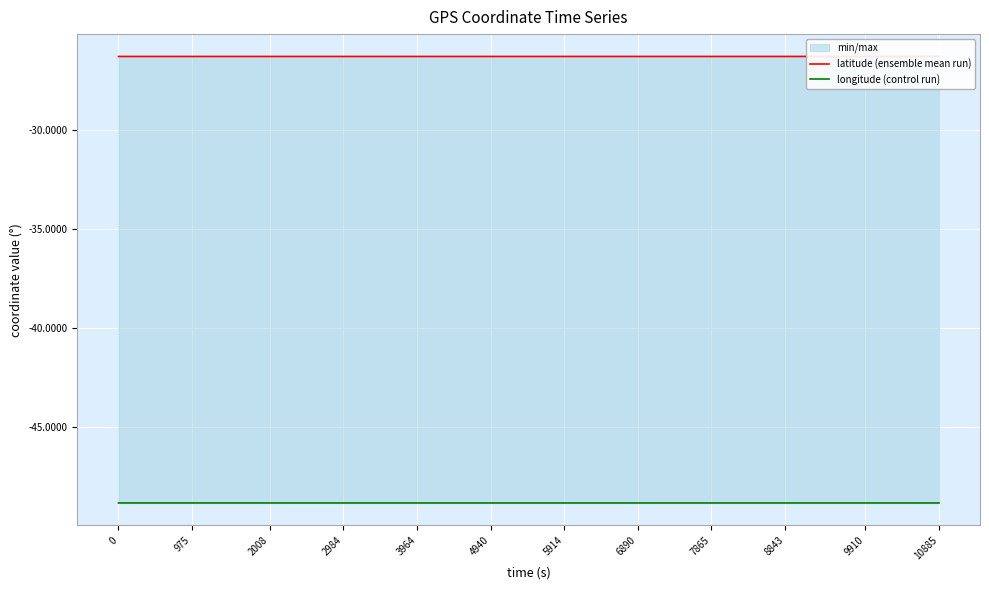

How many interior local peaks does the latitude (ensemble mean run) series have?

1